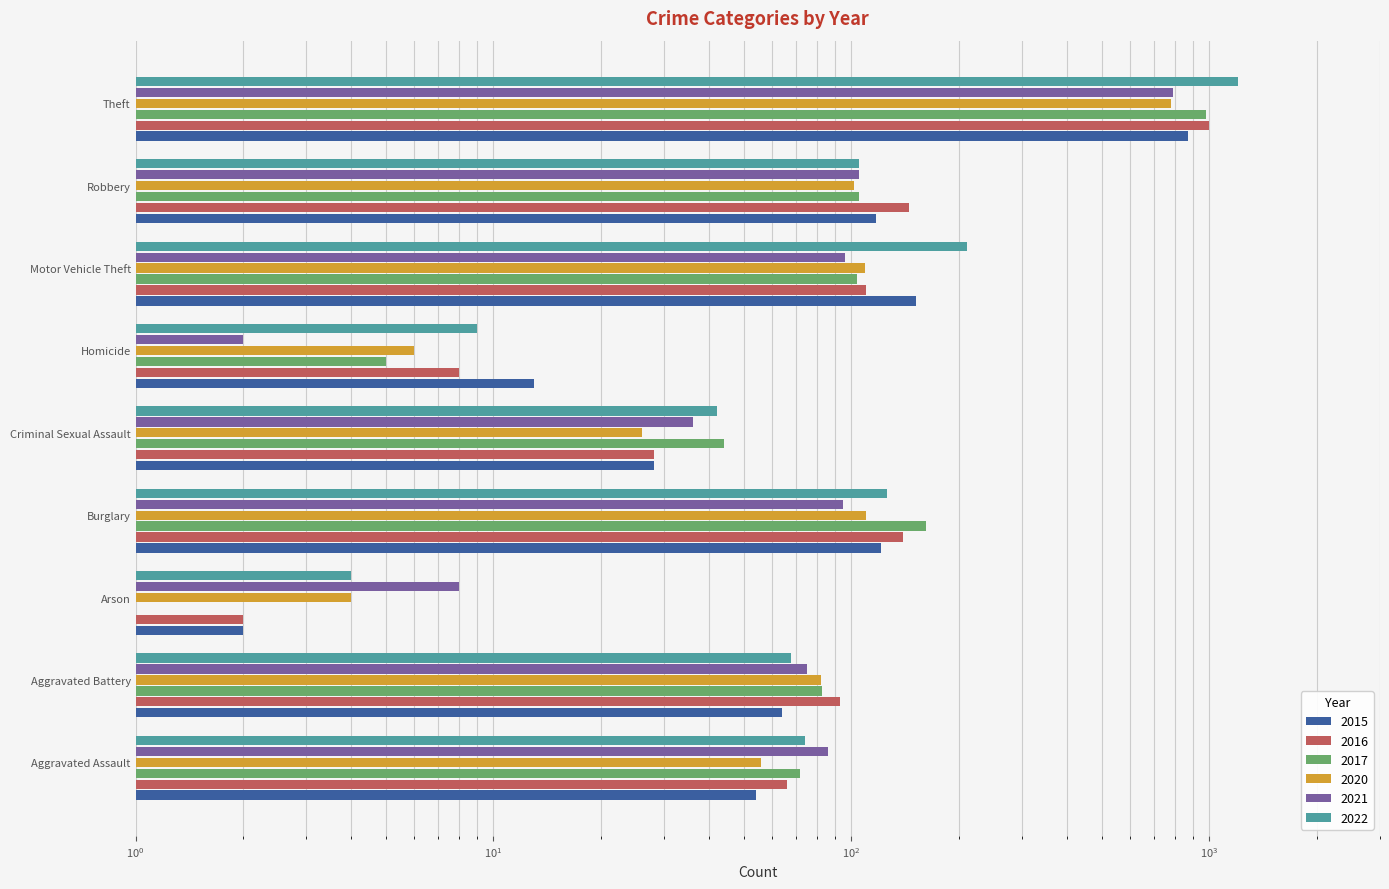

What is the minimum value for 2021?

2